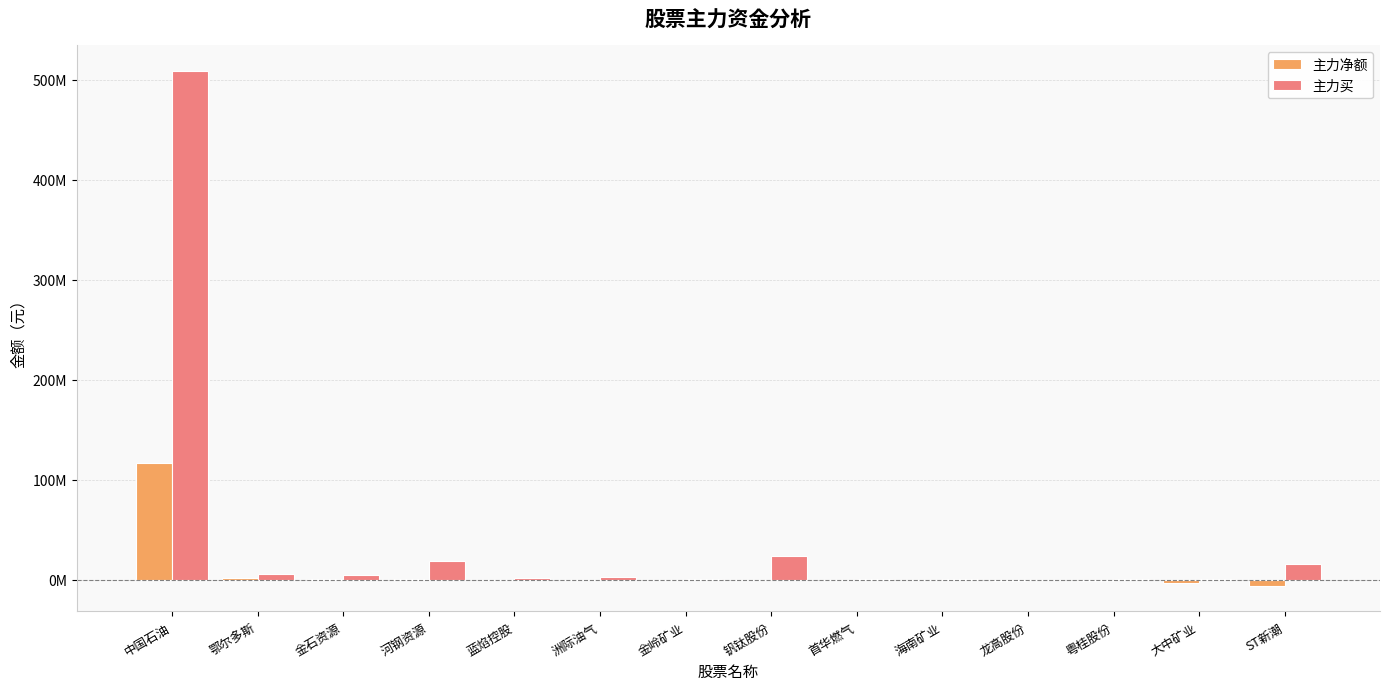

Does the chart contain stacked bars?

No